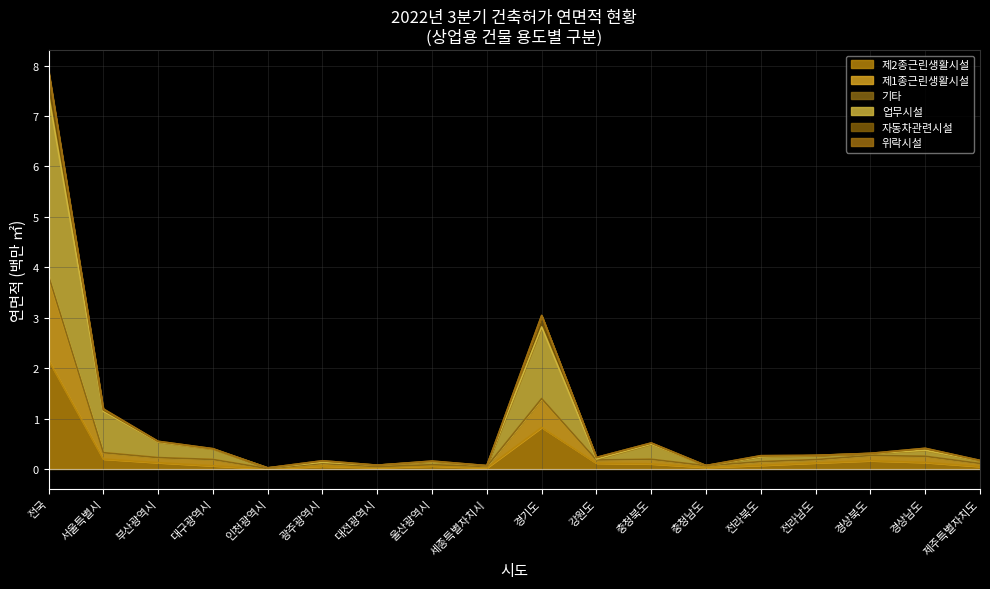

What position from the right is 전국?

18